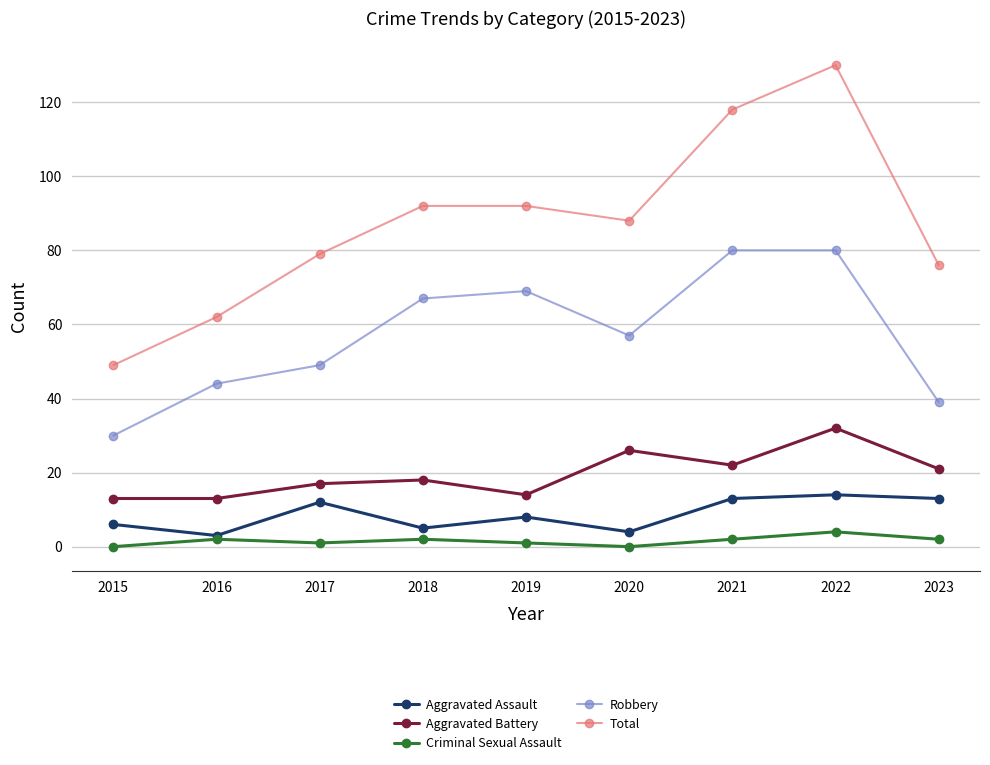

What is the total value across all series at 2019?

184